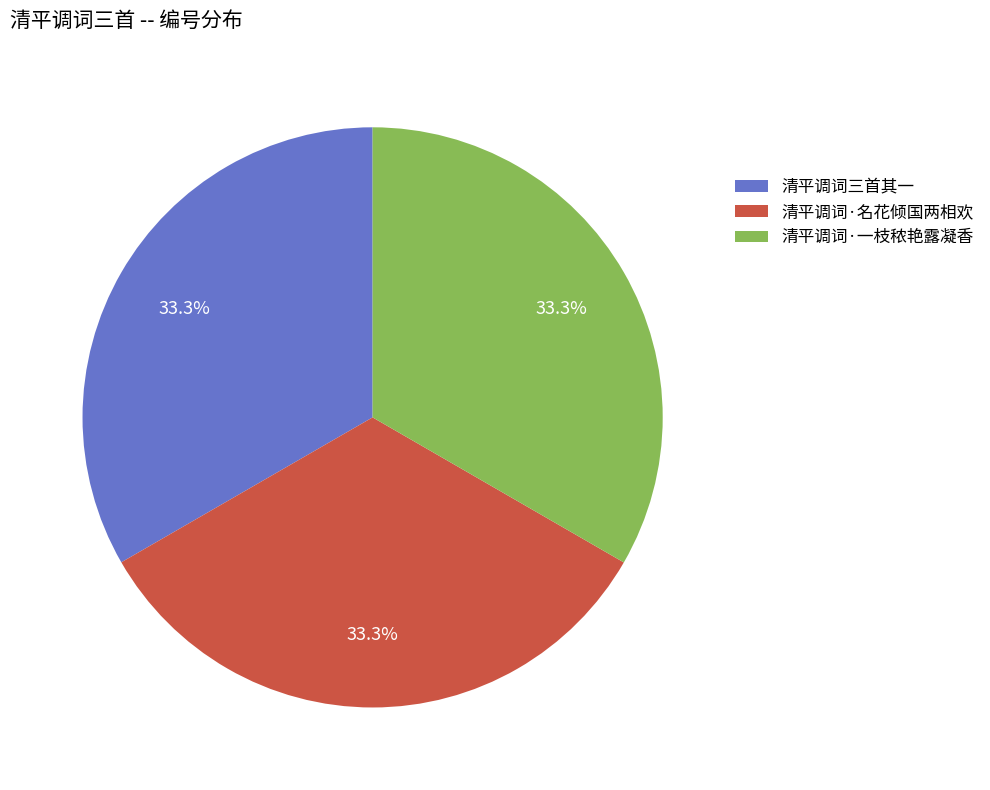

What is the ratio of the value at 清平调词三首其一 to the value at 清平调词·名花倾国两相欢?

1.0